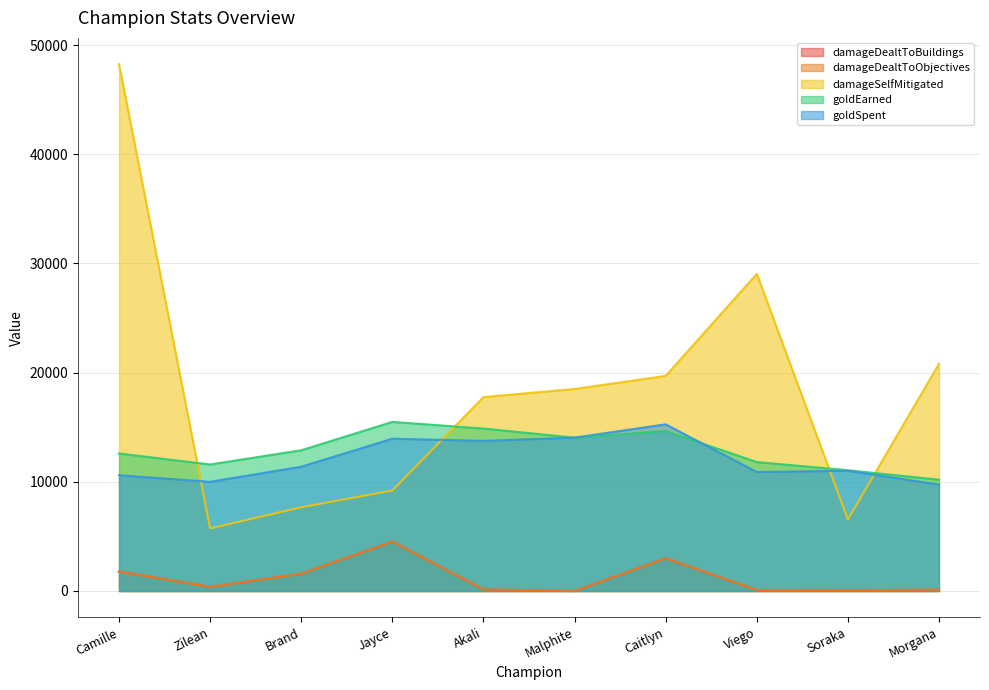

The value of goldEarned at Soraka is 11061. True or false?

True